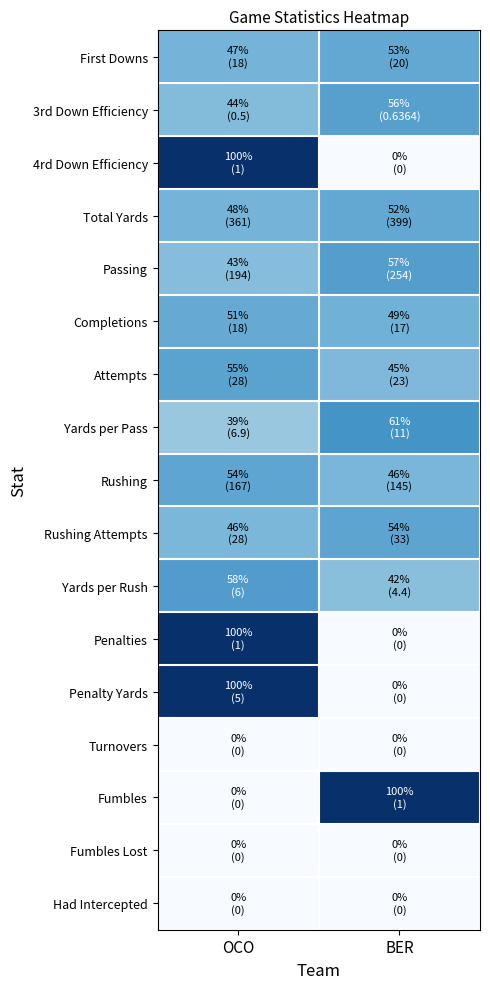

At which category is the sum across all series the highest?

OCO